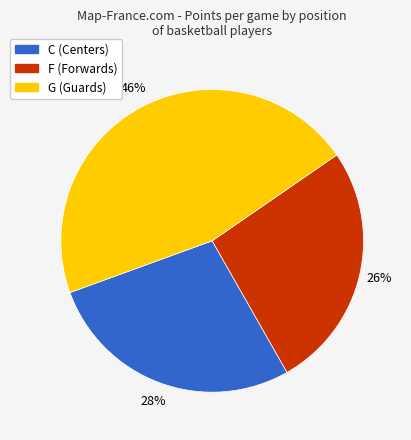

To the nearest percent, what is the average slice percentage?

33%